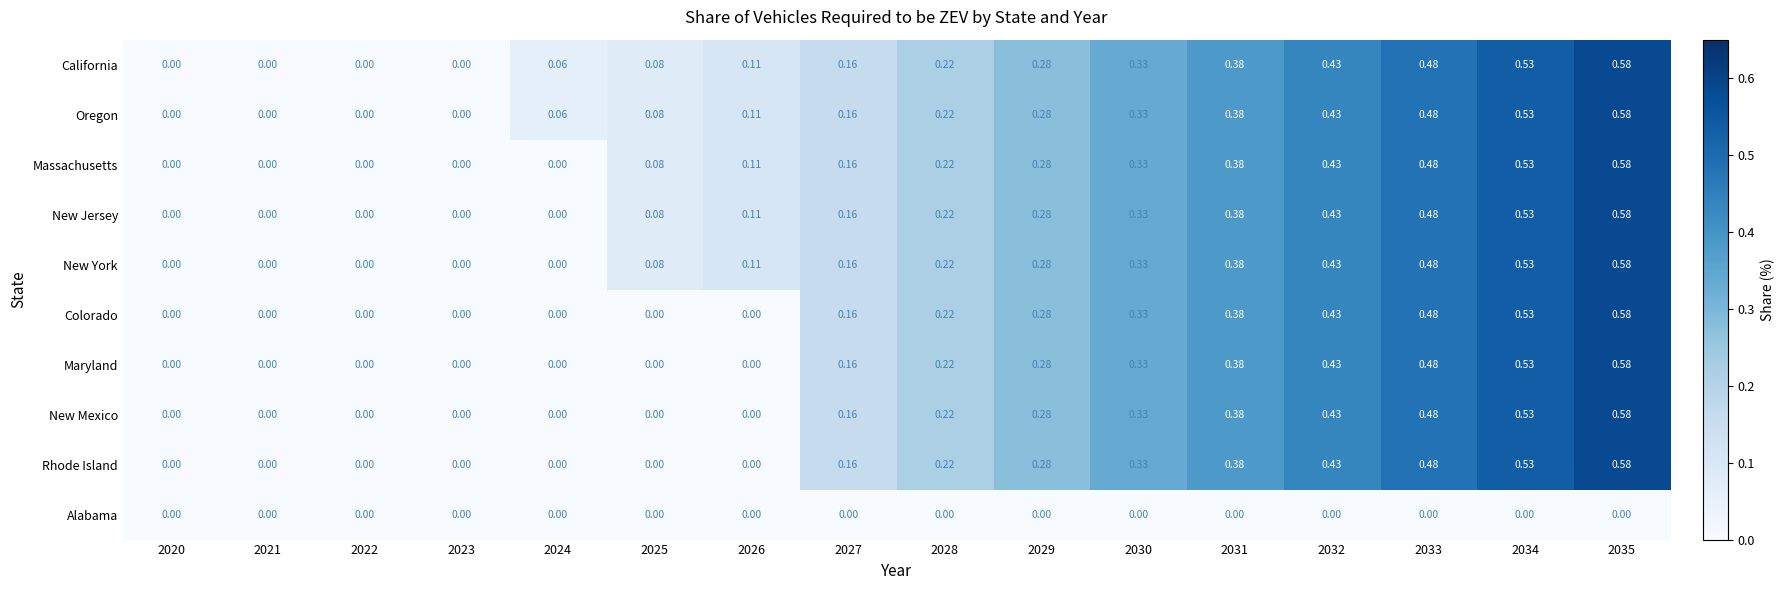

Which series has the widest spread of values?

California